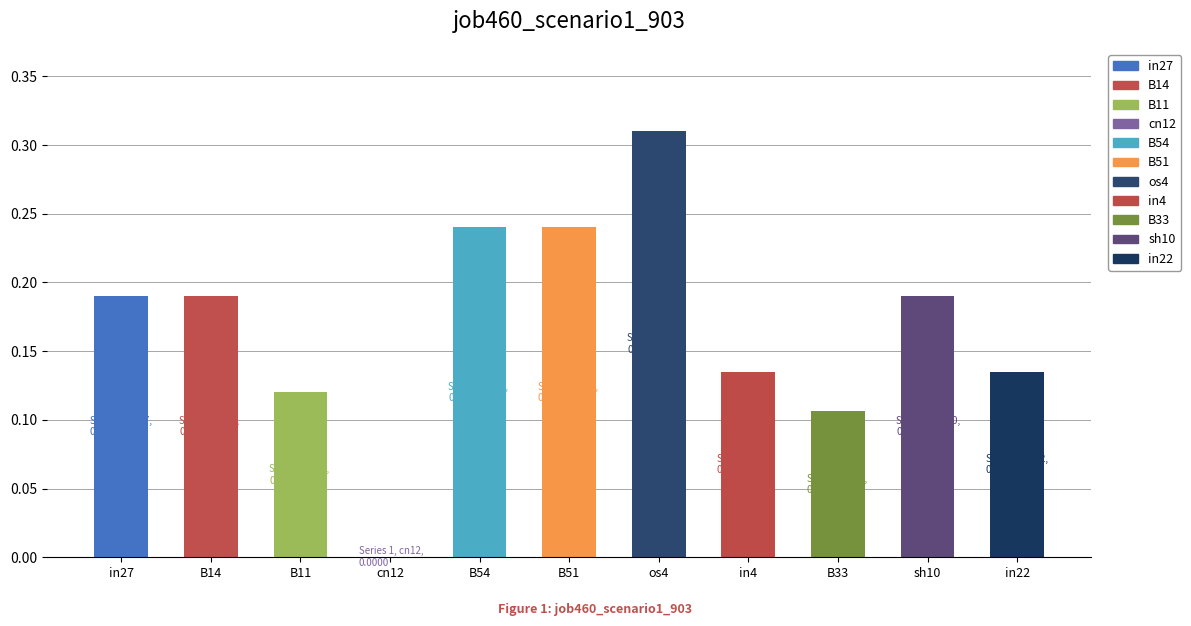

The value at cn12 is 0.1. True or false?

False